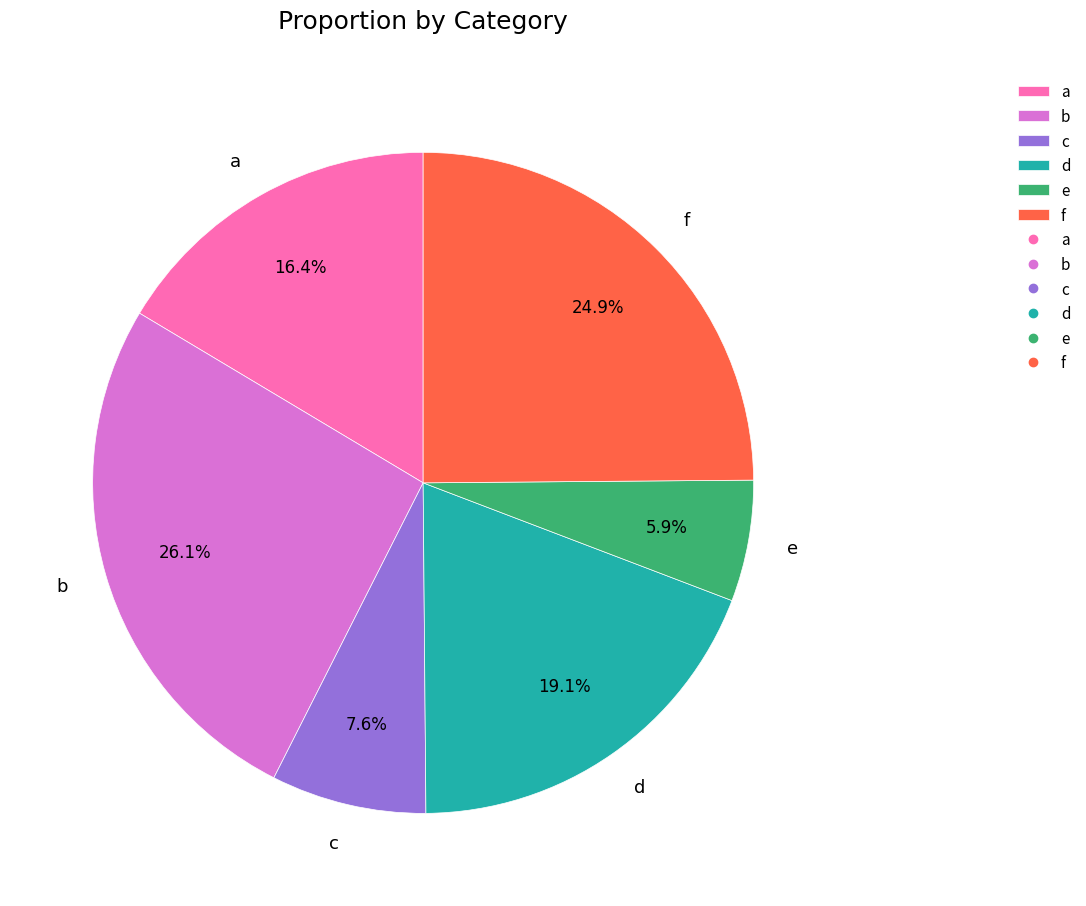

Rank the categories by value from highest to lowest.

b, f, d, a, c, e